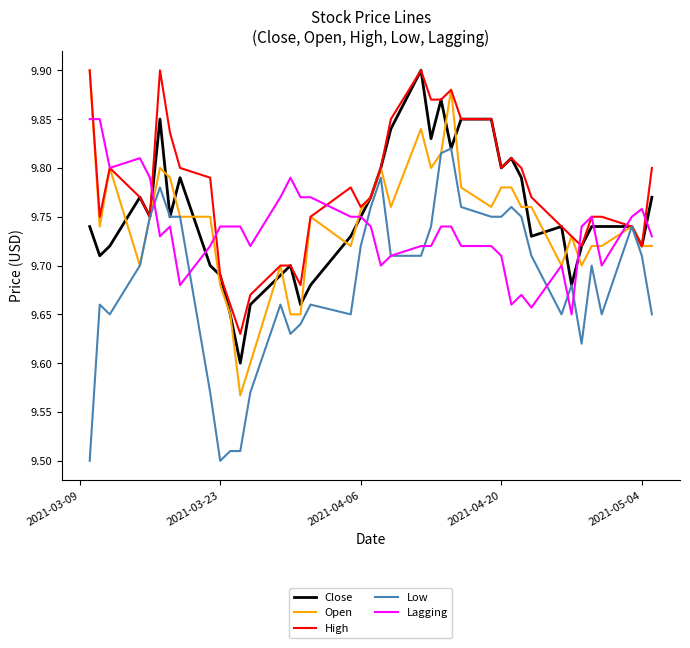

Which series has the largest total across all categories?

High